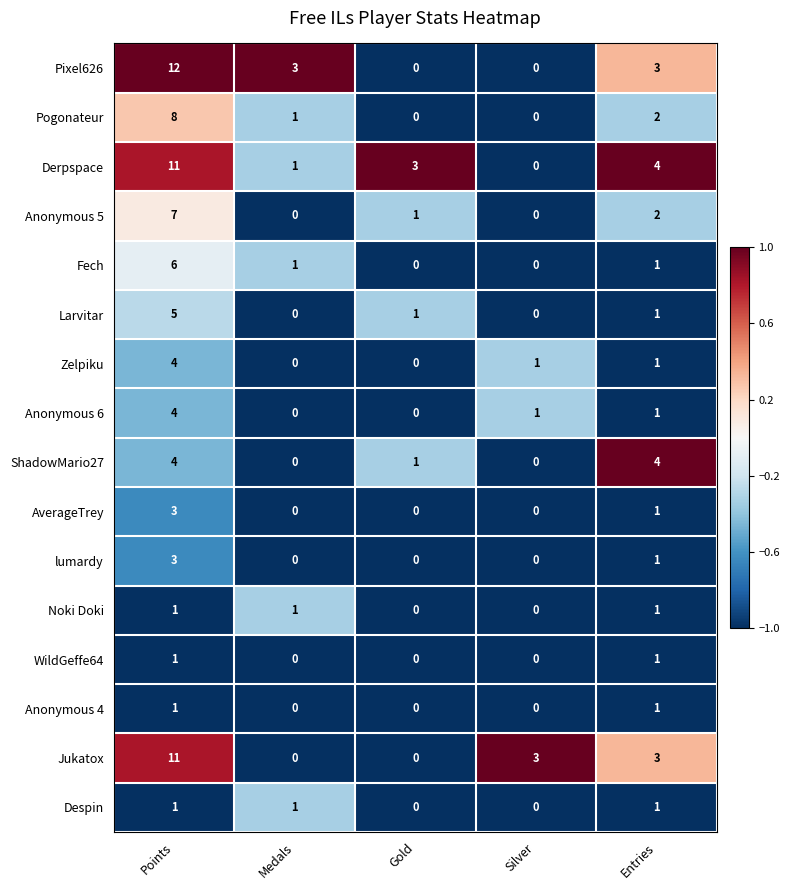

Count the Anonymous 4 values in the range 0 to 1.

5